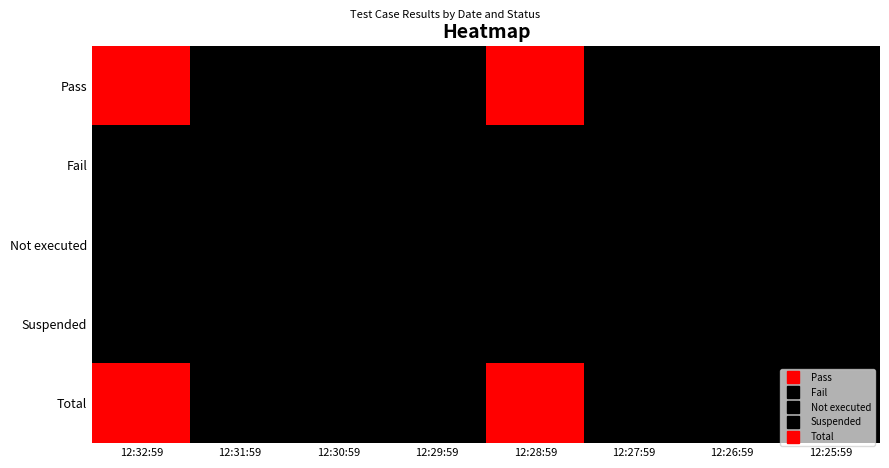

Reading left to right, list all the values displayed in this chart.

Pass: 12:32:59=8	12:31:59=0	12:30:59=0	12:29:59=0	12:28:59=8	12:27:59=0	12:26:59=0	12:25:59=0
Fail: 12:32:59=0	12:31:59=0	12:30:59=0	12:29:59=0	12:28:59=0	12:27:59=0	12:26:59=0	12:25:59=0
Not executed: 12:32:59=0	12:31:59=0	12:30:59=0	12:29:59=0	12:28:59=0	12:27:59=0	12:26:59=0	12:25:59=0
Suspended: 12:32:59=0	12:31:59=0	12:30:59=0	12:29:59=0	12:28:59=0	12:27:59=0	12:26:59=0	12:25:59=0
Total: 12:32:59=8	12:31:59=0	12:30:59=0	12:29:59=0	12:28:59=8	12:27:59=0	12:26:59=0	12:25:59=0